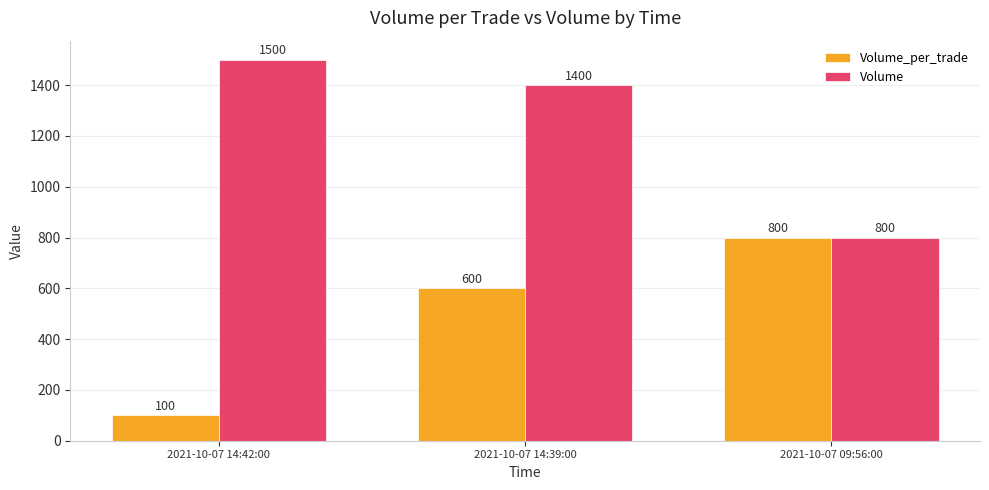

List the series in order of their overall mean, highest first.

Volume, Volume_per_trade